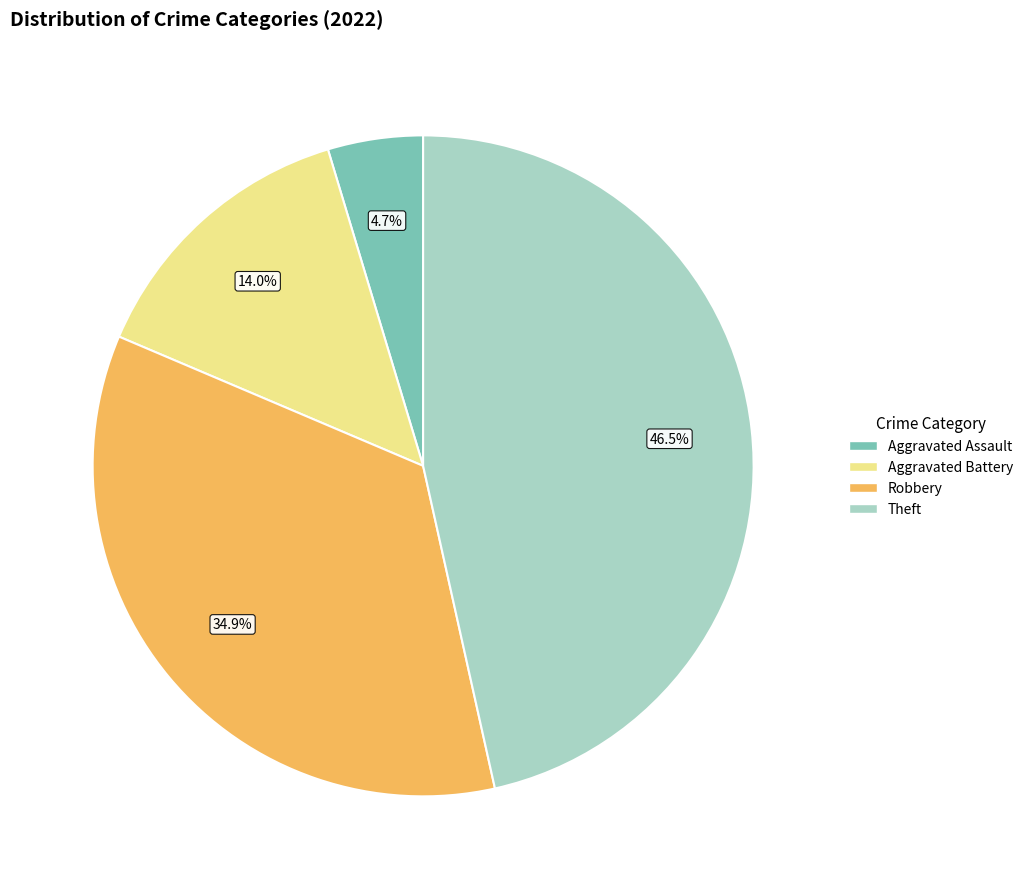

Is there a majority slice in this chart?

No